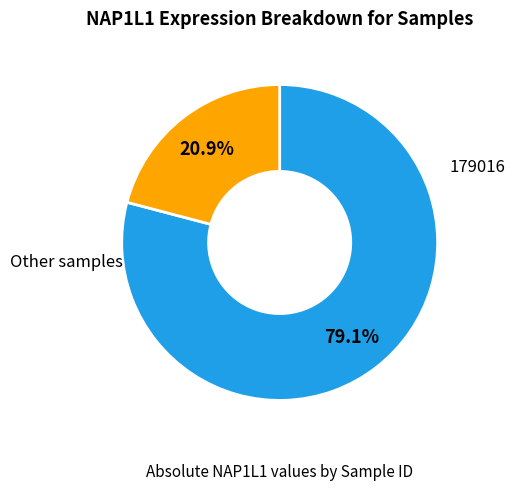

Does any single category account for the majority?

Yes